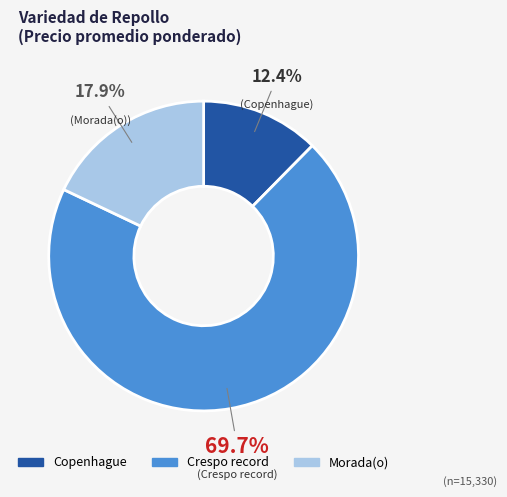

Is there a majority slice in this chart?

Yes